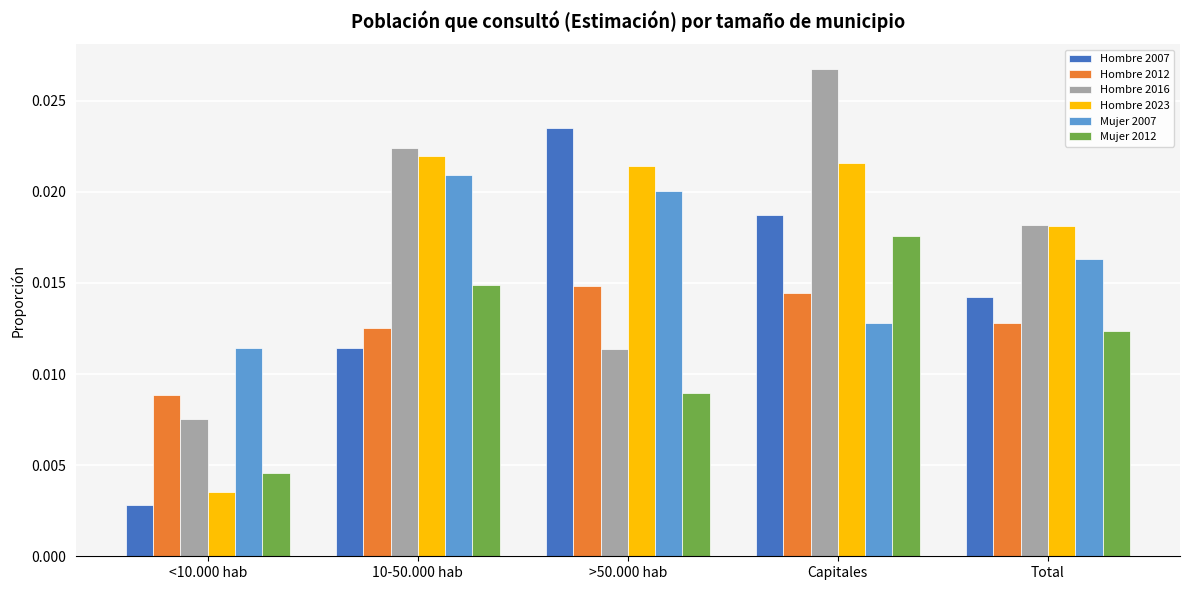

Which series has the largest range (max minus min)?

Hombre 2007